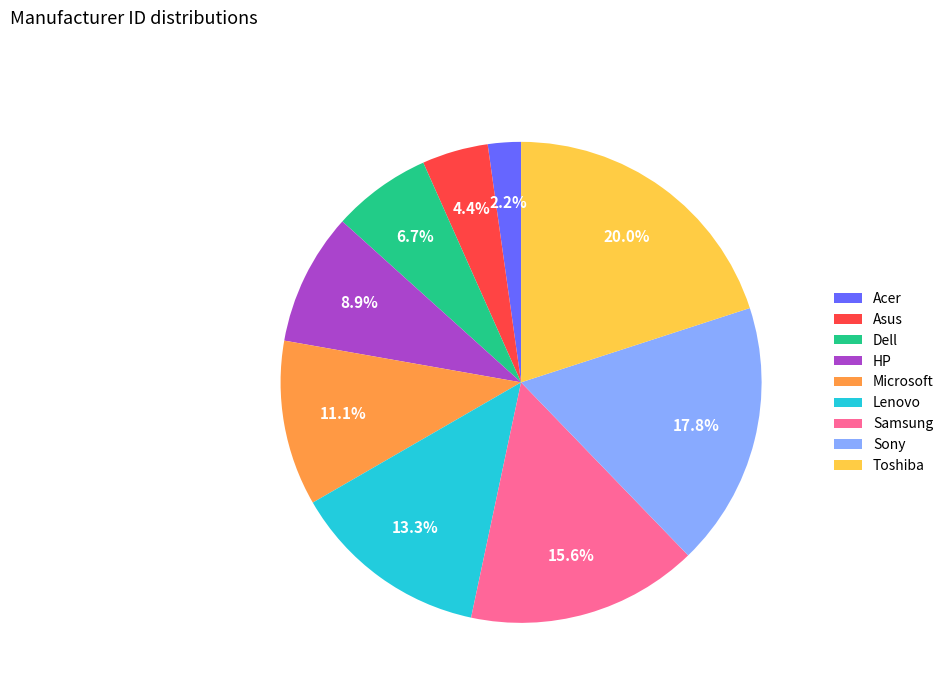

What is the smallest slice in the pie chart?

Acer